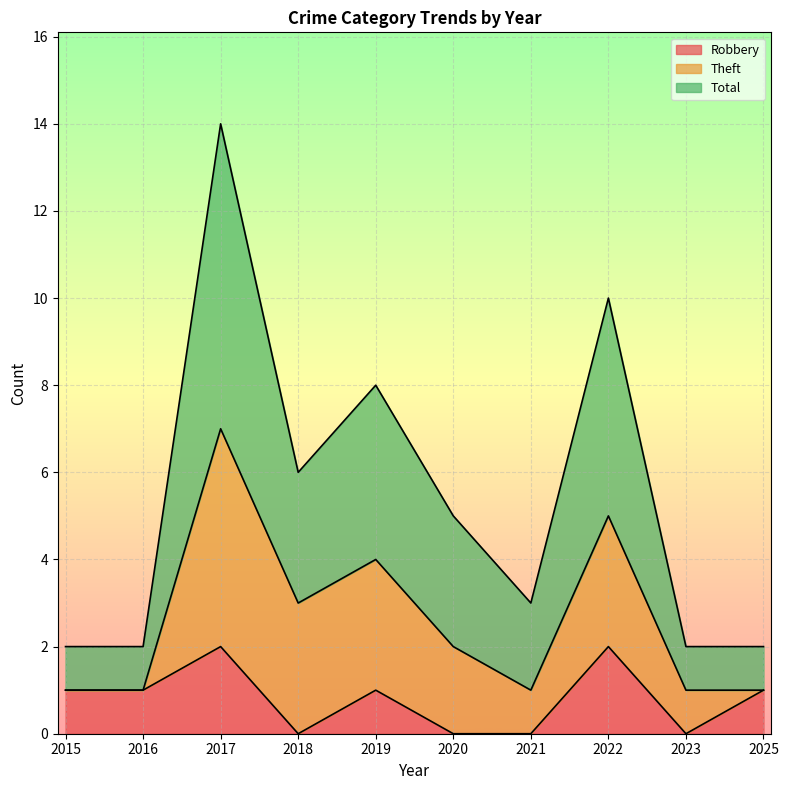

Where does the Robbery series first go above 1?

2017